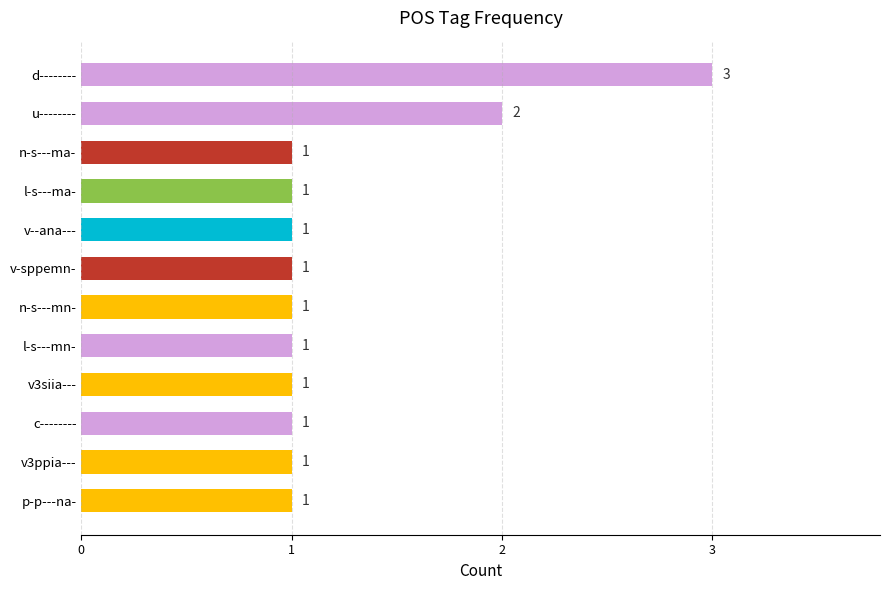

What is the sum of the values at l-s---mn- and d--------?

4